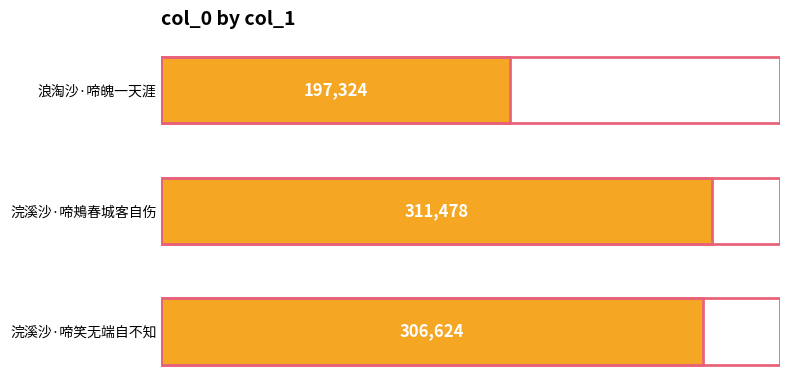

At which label is the value closest to 254401?

浣溪沙·啼笑无端自不知